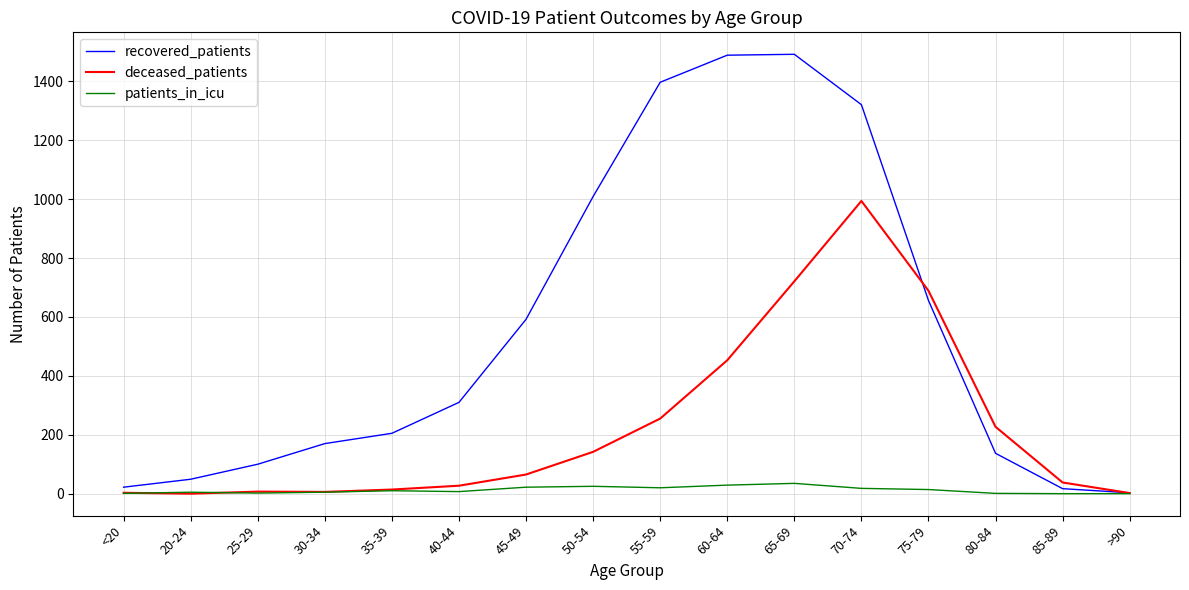

Which series changed the most between 45-49 and 75-79?

deceased_patients